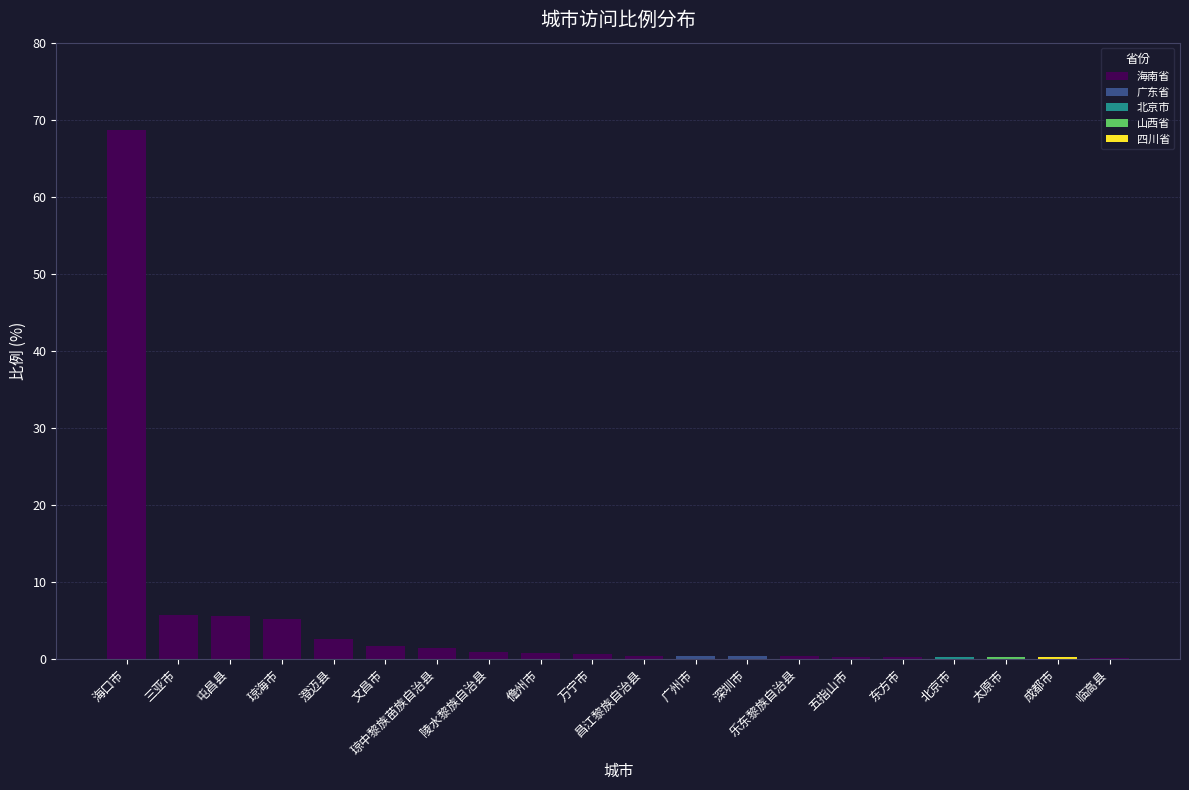

What is the ratio of the value at 琼海市 to the value at 文昌市?

3.2